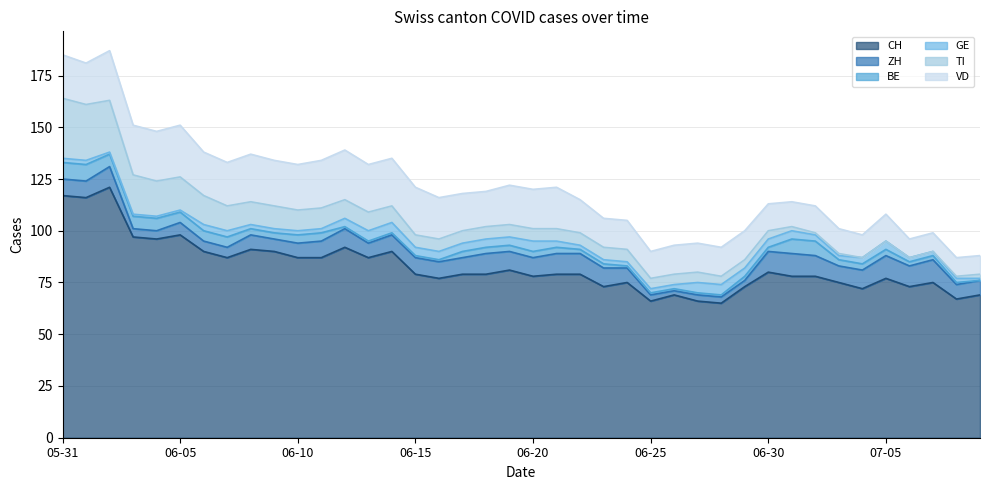

Reading right to left, extract all data points from this chart.

CH: 2020-07-09=69	2020-07-08=67	2020-07-07=75	2020-07-06=73	2020-07-05=77	2020-07-04=72	2020-07-03=75	2020-07-02=78	2020-07-01=78	2020-06-30=80	2020-06-29=73	2020-06-28=65	2020-06-27=66	2020-06-26=69	2020-06-25=66	2020-06-24=75	2020-06-23=73	2020-06-22=79	2020-06-21=79	2020-06-20=78	2020-06-19=81	2020-06-18=79	2020-06-17=79	2020-06-16=77	2020-06-15=79	2020-06-14=90	2020-06-13=87	2020-06-12=92	2020-06-11=87	2020-06-10=87	2020-06-09=90	2020-06-08=91	2020-06-07=87	2020-06-06=90	2020-06-05=98	2020-06-04=96	2020-06-03=97	2020-06-02=121	2020-06-01=116	2020-05-31=117
ZH: 2020-07-09=7	2020-07-08=7	2020-07-07=11	2020-07-06=10	2020-07-05=11	2020-07-04=9	2020-07-03=8	2020-07-02=10	2020-07-01=11	2020-06-30=10	2020-06-29=3	2020-06-28=3	2020-06-27=3	2020-06-26=2	2020-06-25=3	2020-06-24=7	2020-06-23=9	2020-06-22=10	2020-06-21=10	2020-06-20=9	2020-06-19=9	2020-06-18=10	2020-06-17=8	2020-06-16=8	2020-06-15=8	2020-06-14=8	2020-06-13=7	2020-06-12=9	2020-06-11=8	2020-06-10=7	2020-06-09=6	2020-06-08=7	2020-06-07=5	2020-06-06=5	2020-06-05=6	2020-06-04=4	2020-06-03=4	2020-06-02=10	2020-06-01=8	2020-05-31=8
BE: 2020-07-09=0	2020-07-08=1	2020-07-07=2	2020-07-06=2	2020-07-05=3	2020-07-04=3	2020-07-03=3	2020-07-02=7	2020-07-01=7	2020-06-30=2	2020-06-29=2	2020-06-28=1	2020-06-27=1	2020-06-26=1	2020-06-25=1	2020-06-24=1	2020-06-23=2	2020-06-22=2	2020-06-21=3	2020-06-20=3	2020-06-19=3	2020-06-18=3	2020-06-17=3	2020-06-16=1	2020-06-15=1	2020-06-14=1	2020-06-13=1	2020-06-12=1	2020-06-11=4	2020-06-10=4	2020-06-09=3	2020-06-08=3	2020-06-07=5	2020-06-06=5	2020-06-05=5	2020-06-04=6	2020-06-03=6	2020-06-02=6	2020-06-01=8	2020-05-31=8
GE: 2020-07-09=1	2020-07-08=2	2020-07-07=2	2020-07-06=2	2020-07-05=4	2020-07-04=3	2020-07-03=2	2020-07-02=3	2020-07-01=4	2020-06-30=4	2020-06-29=4	2020-06-28=5	2020-06-27=5	2020-06-26=2	2020-06-25=2	2020-06-24=2	2020-06-23=2	2020-06-22=2	2020-06-21=3	2020-06-20=5	2020-06-19=4	2020-06-18=4	2020-06-17=4	2020-06-16=4	2020-06-15=4	2020-06-14=5	2020-06-13=5	2020-06-12=4	2020-06-11=2	2020-06-10=2	2020-06-09=2	2020-06-08=2	2020-06-07=3	2020-06-06=3	2020-06-05=1	2020-06-04=1	2020-06-03=1	2020-06-02=1	2020-06-01=2	2020-05-31=2
TI: 2020-07-09=2	2020-07-08=1	2020-07-07=0	2020-07-06=0	2020-07-05=0	2020-07-04=0	2020-07-03=1	2020-07-02=1	2020-07-01=2	2020-06-30=4	2020-06-29=4	2020-06-28=4	2020-06-27=5	2020-06-26=5	2020-06-25=5	2020-06-24=6	2020-06-23=6	2020-06-22=6	2020-06-21=6	2020-06-20=6	2020-06-19=6	2020-06-18=6	2020-06-17=6	2020-06-16=6	2020-06-15=6	2020-06-14=8	2020-06-13=9	2020-06-12=9	2020-06-11=10	2020-06-10=10	2020-06-09=11	2020-06-08=11	2020-06-07=12	2020-06-06=14	2020-06-05=16	2020-06-04=17	2020-06-03=19	2020-06-02=25	2020-06-01=27	2020-05-31=29
VD: 2020-07-09=9	2020-07-08=9	2020-07-07=9	2020-07-06=9	2020-07-05=13	2020-07-04=11	2020-07-03=12	2020-07-02=13	2020-07-01=12	2020-06-30=13	2020-06-29=14	2020-06-28=14	2020-06-27=14	2020-06-26=14	2020-06-25=13	2020-06-24=14	2020-06-23=14	2020-06-22=16	2020-06-21=20	2020-06-20=19	2020-06-19=19	2020-06-18=17	2020-06-17=18	2020-06-16=20	2020-06-15=23	2020-06-14=23	2020-06-13=23	2020-06-12=24	2020-06-11=23	2020-06-10=22	2020-06-09=22	2020-06-08=23	2020-06-07=21	2020-06-06=21	2020-06-05=25	2020-06-04=24	2020-06-03=24	2020-06-02=24	2020-06-01=20	2020-05-31=21